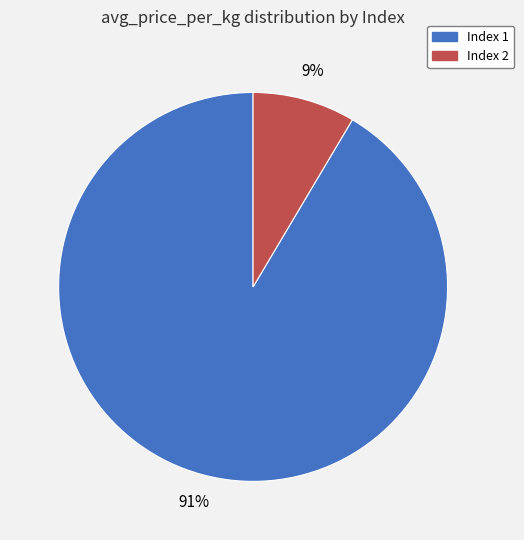

To the nearest percent, what is the average slice percentage?

50%